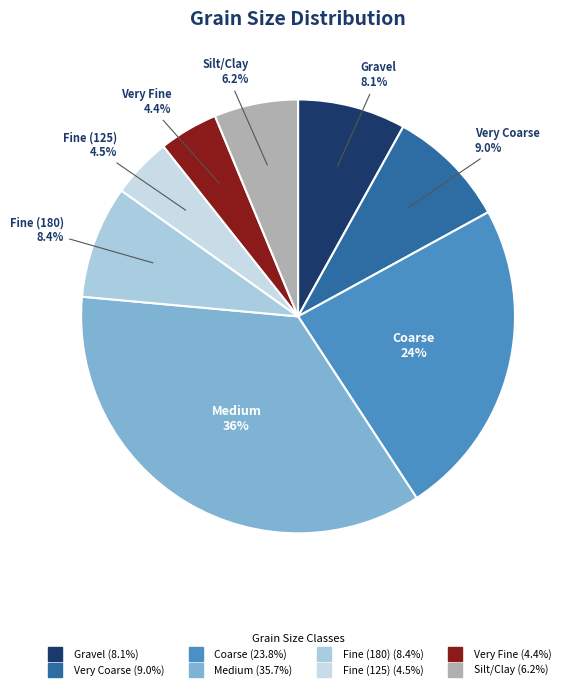

Count the number of slices in the pie.

8